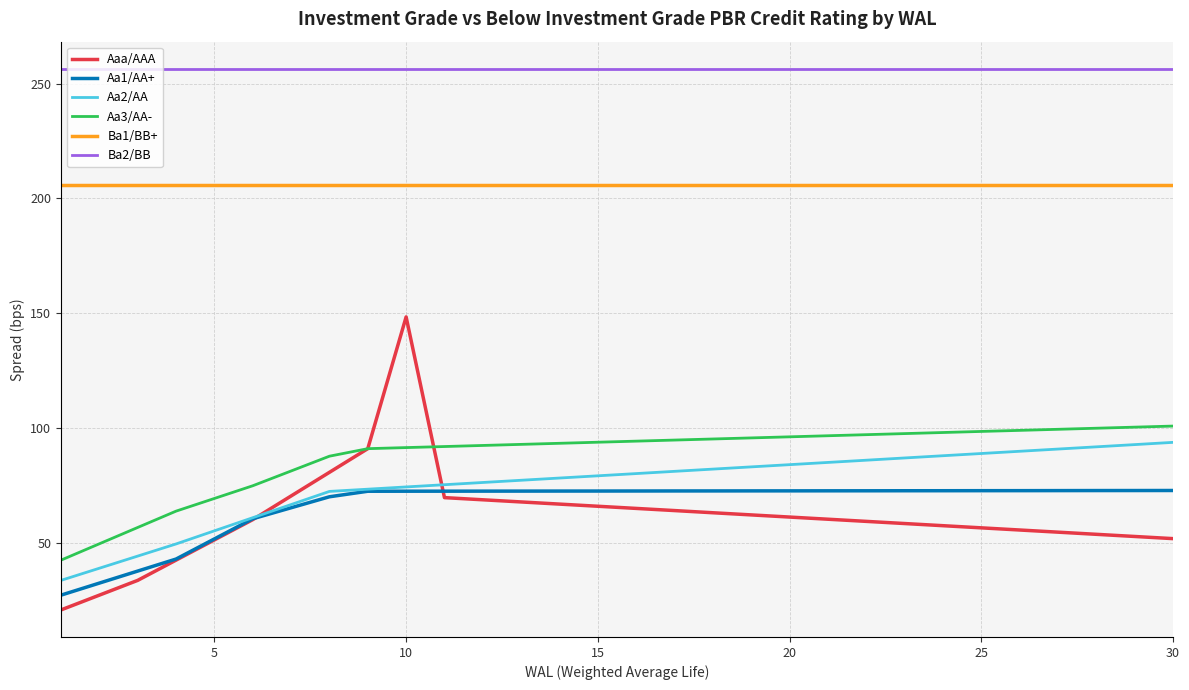

True or false: Ba2/BB and Aa3/AA- intersect in this chart.

False